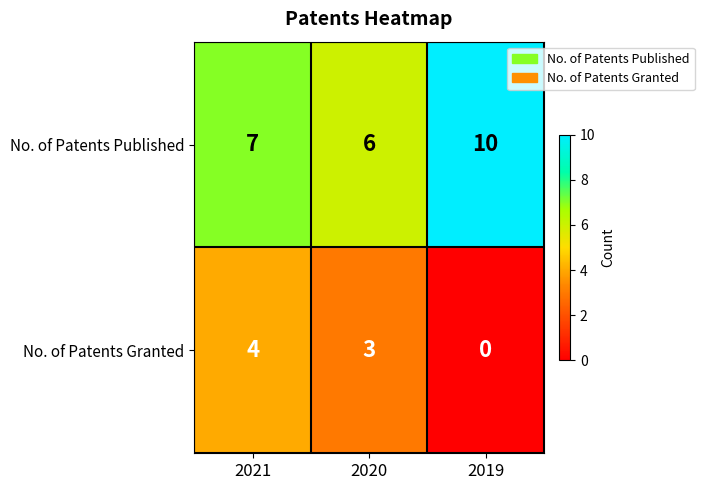

List the series in order of their overall mean, lowest first.

No. of Patents Granted, No. of Patents Published